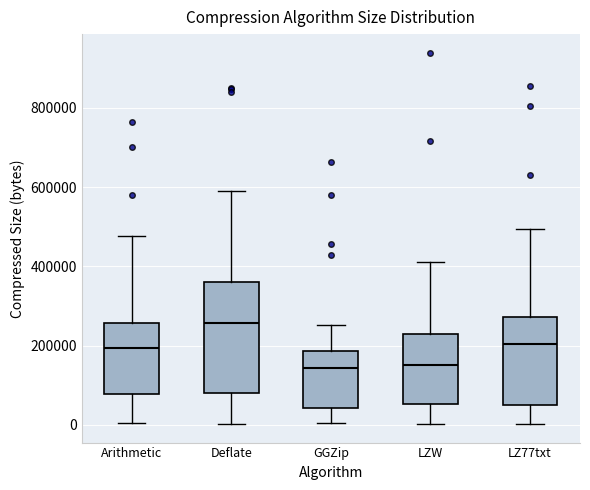

Reading left to right, transcribe this box plot: for each box, give where its median line is, the range the box spans, and where its two whiskers end, as read against the y-axis. The values are not printed on the chart, so give them approximately, as read against the axis.

Arithmetic: median 200000, box 80000 to 260000, whiskers 0 to 480000
Deflate: median 260000, box 80000 to 360000, whiskers 0 to 600000
GGZip: median 140000, box 40000 to 180000, whiskers 0 to 260000
LZW: median 140000, box 60000 to 220000, whiskers 0 to 420000
LZ77txt: median 200000, box 40000 to 280000, whiskers 0 to 500000